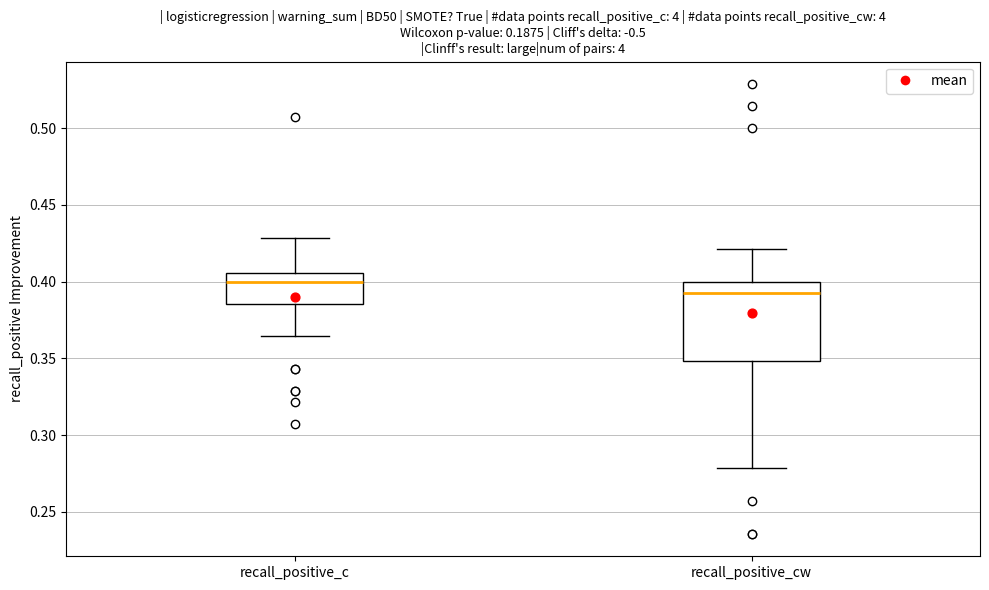

Which box has the highest median line?

recall_positive_c